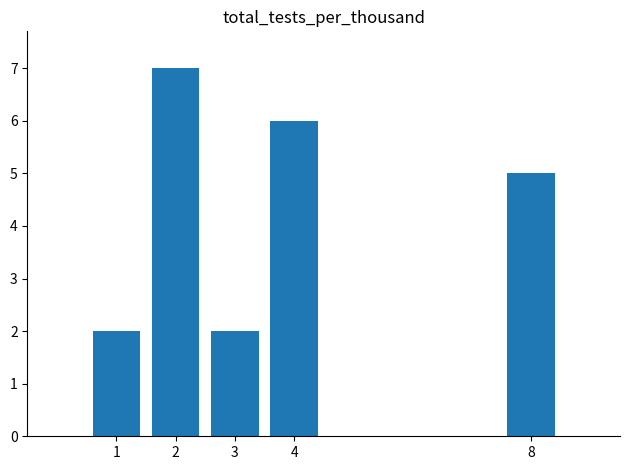

What is the value of the 4th bar from the left?

6